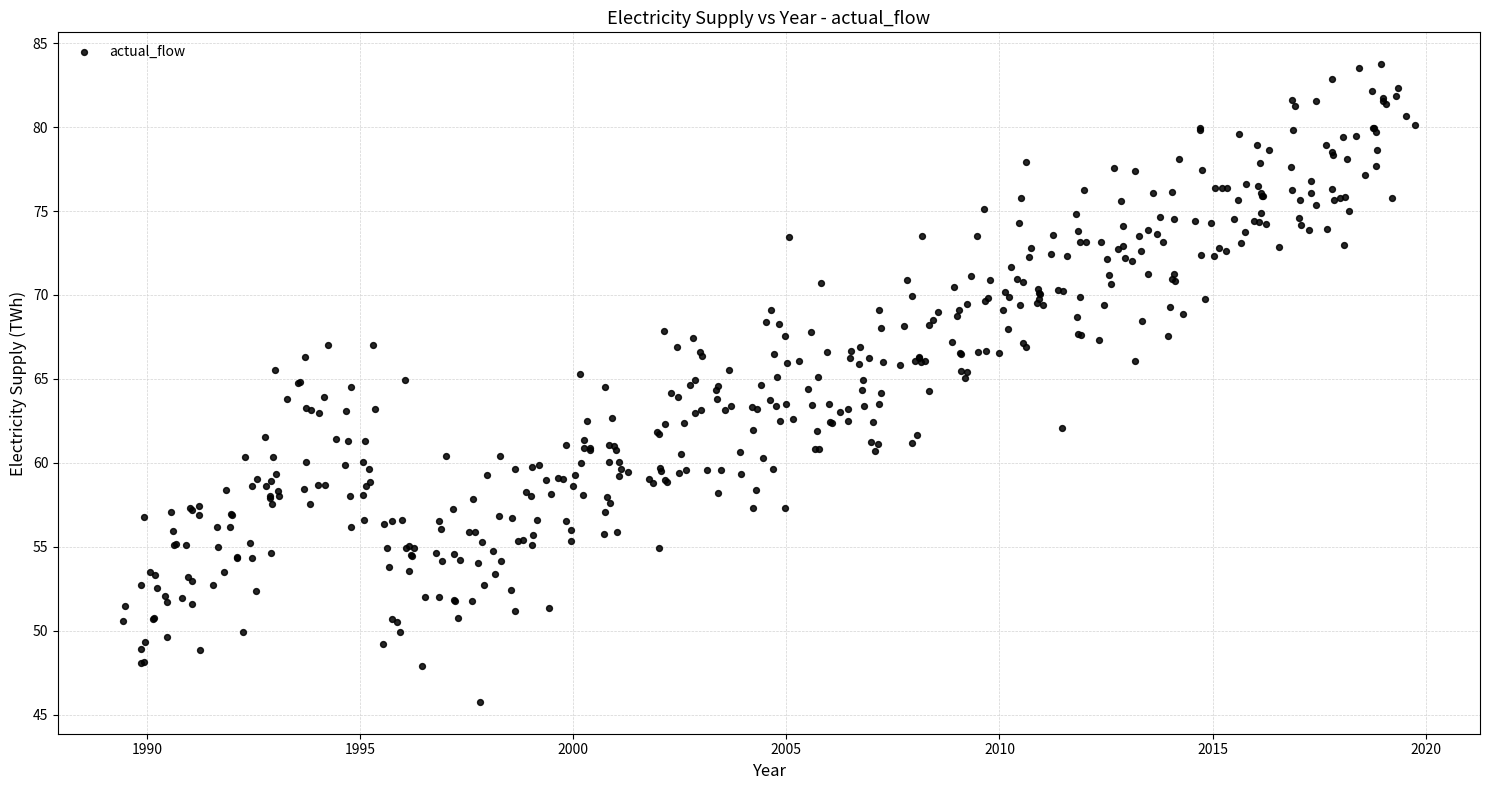

What is the range of X values (max minus min)?

30.3